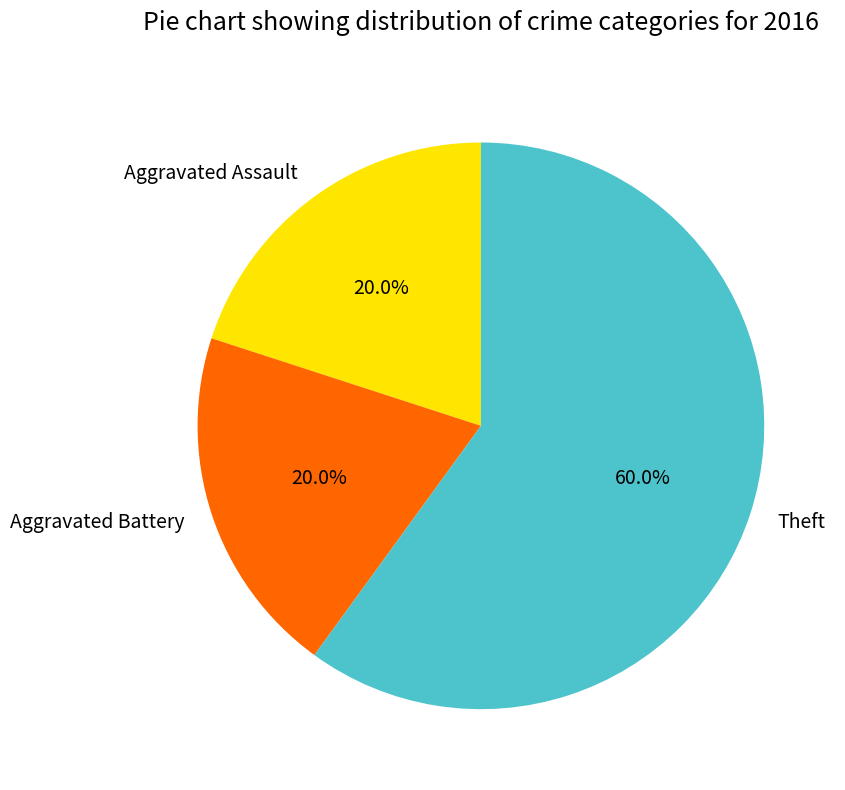

How many slices are in this pie chart?

3